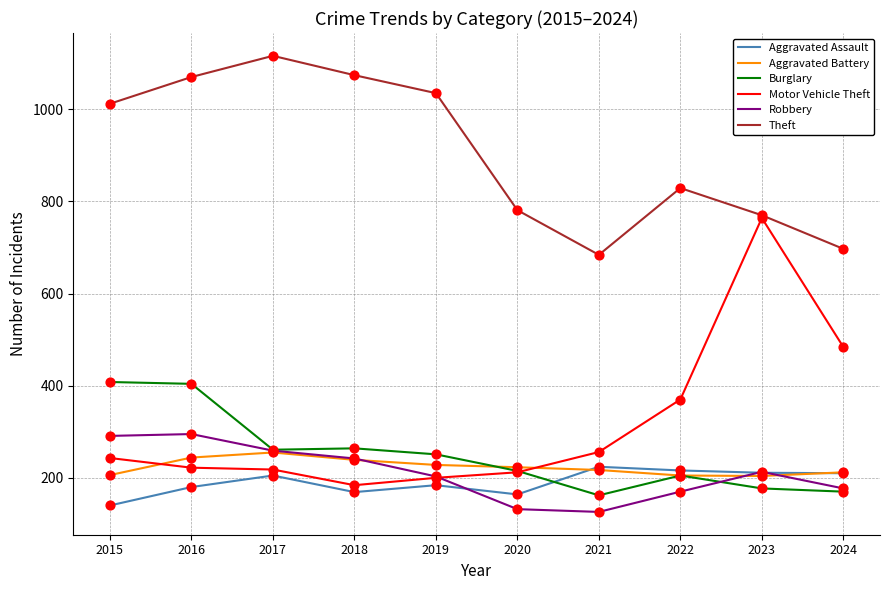

Which series has the largest total across all categories?

Theft